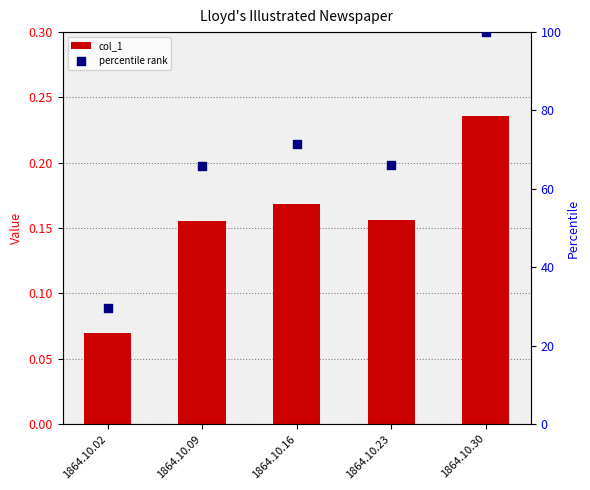

What is the total value across all series at 1864.10.16?

71.6